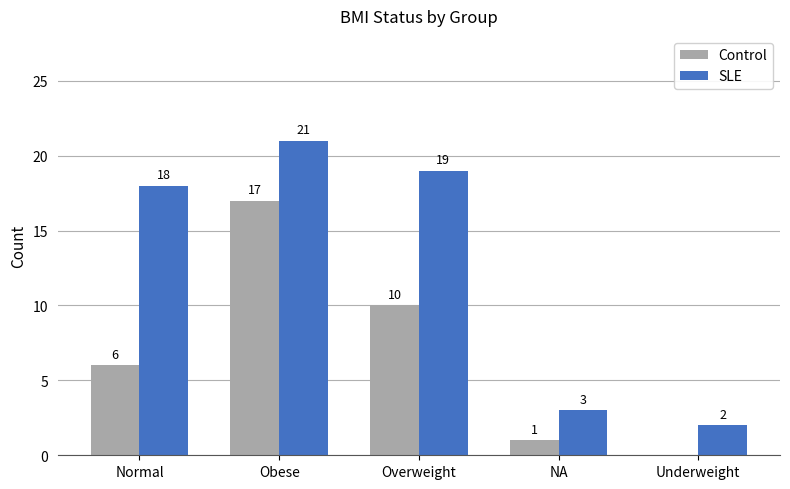

What is the sum of all SLE values?

63